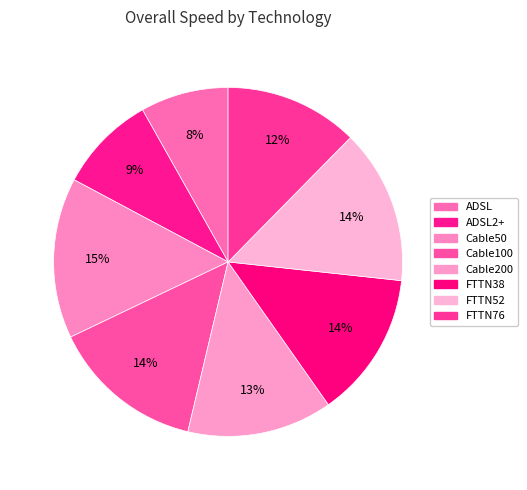

Is there any slice that represents more than half of the pie?

No